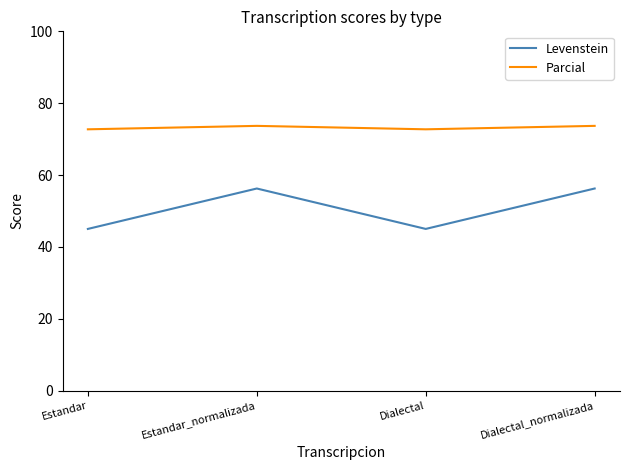

True or false: Levenstein and Parcial intersect in this chart.

False